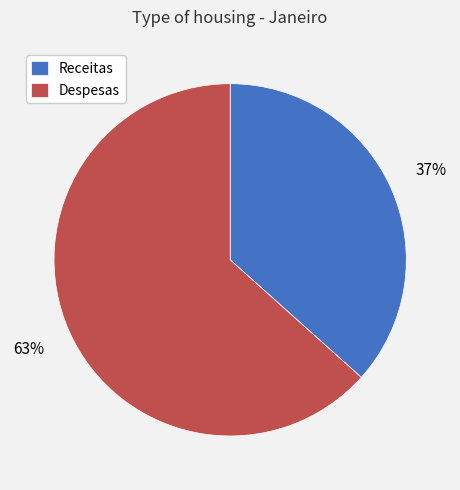

Does any single category account for the majority?

Yes